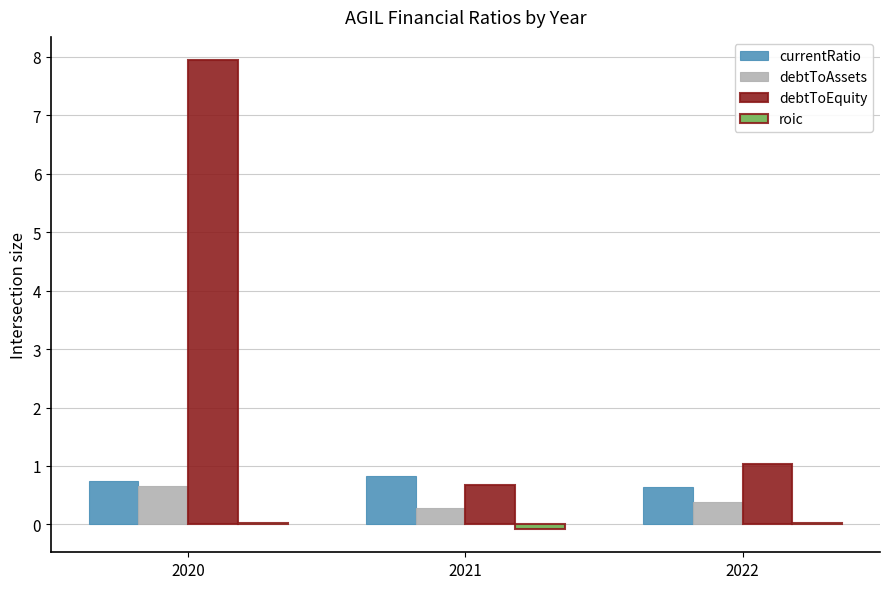

Which series has the largest total across all categories?

debtToEquity